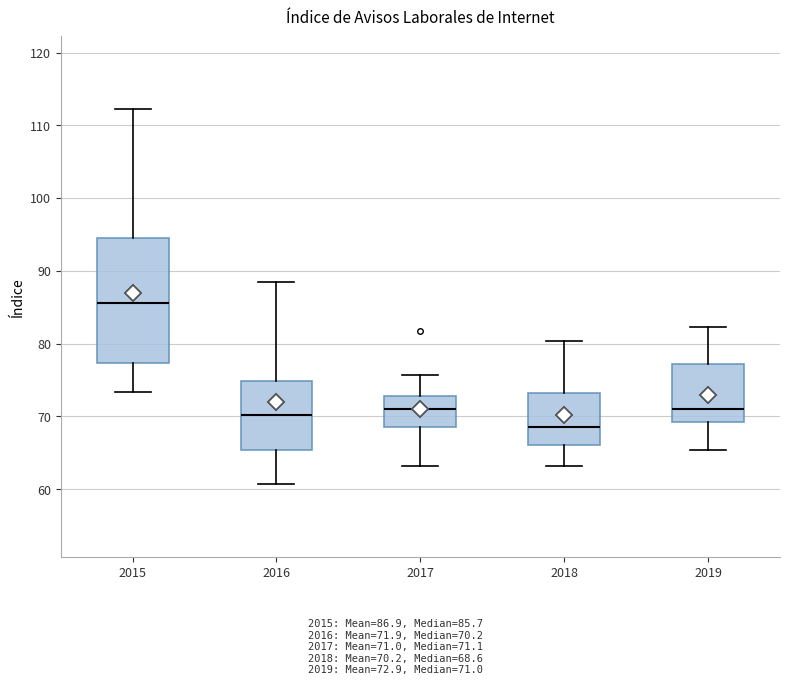

Reading left to right, read every box against the y-axis: the position of its median line, the range the box covers, and the ends of its whiskers. The values are not printed on the chart, so give them approximately, as read against the axis.

2015: median 86, box 77 to 95, whiskers 73 to 112
2016: median 70, box 65 to 75, whiskers 61 to 89
2017: median 71, box 69 to 73, whiskers 63 to 76
2018: median 69, box 66 to 73, whiskers 63 to 80
2019: median 71, box 69 to 77, whiskers 65 to 82